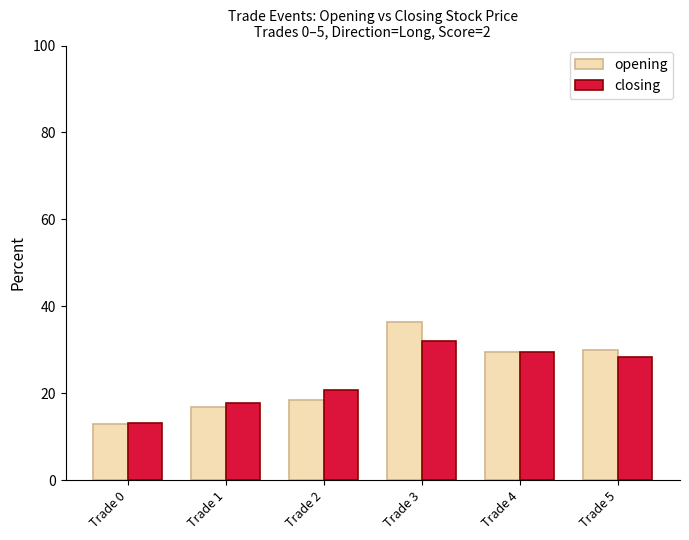

Which series has the widest spread of values?

opening